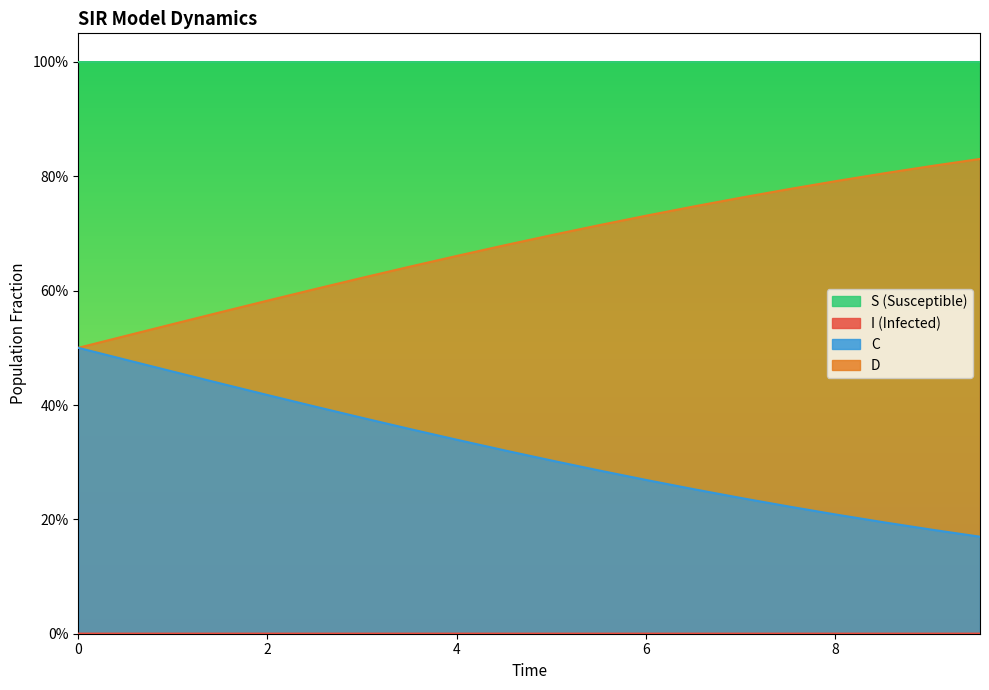

True or false: I and D intersect in this chart.

False